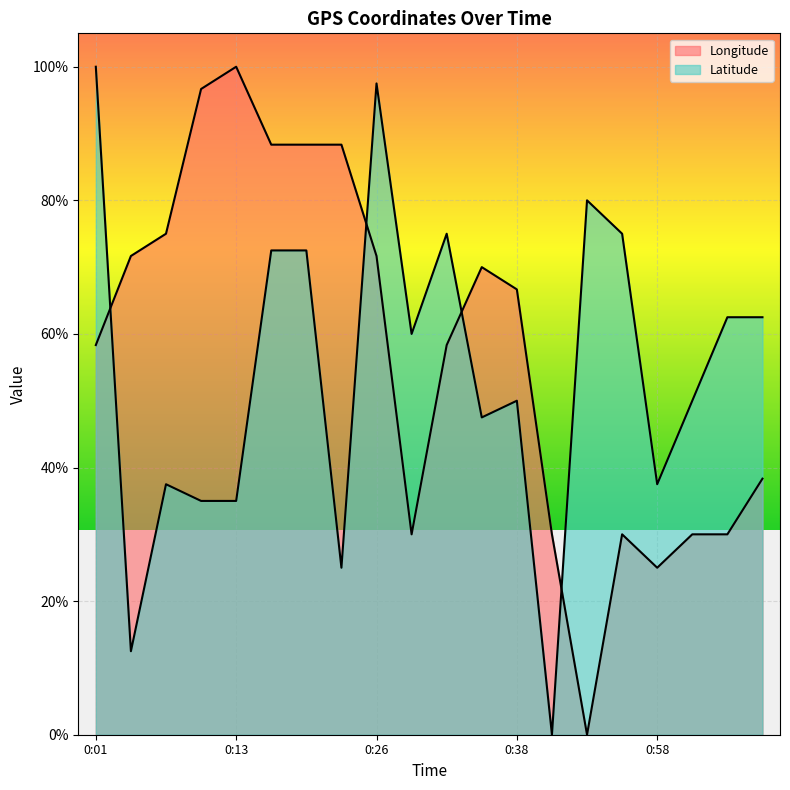

What is the difference between the Latitude values at 1:01 and 0:48?

25.0